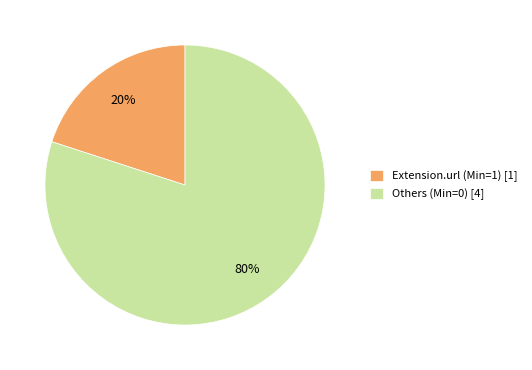

Do Others (Min=0) [4] and Extension.url (Min=1) [1] together represent more than half of the pie?

Yes